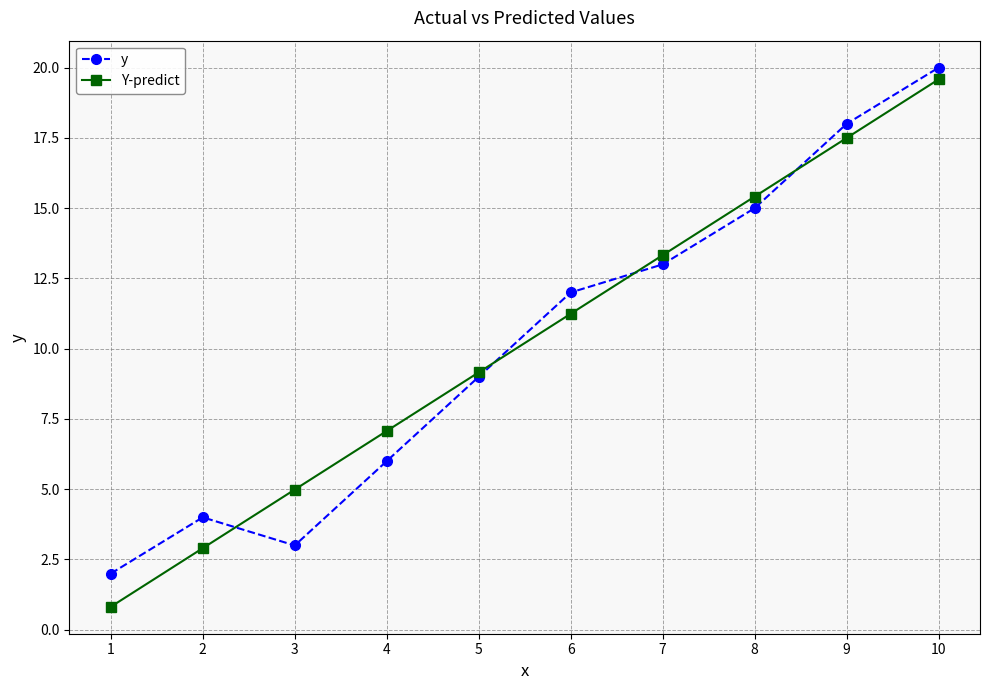

Where does the Y-predict series first go above 11?

6